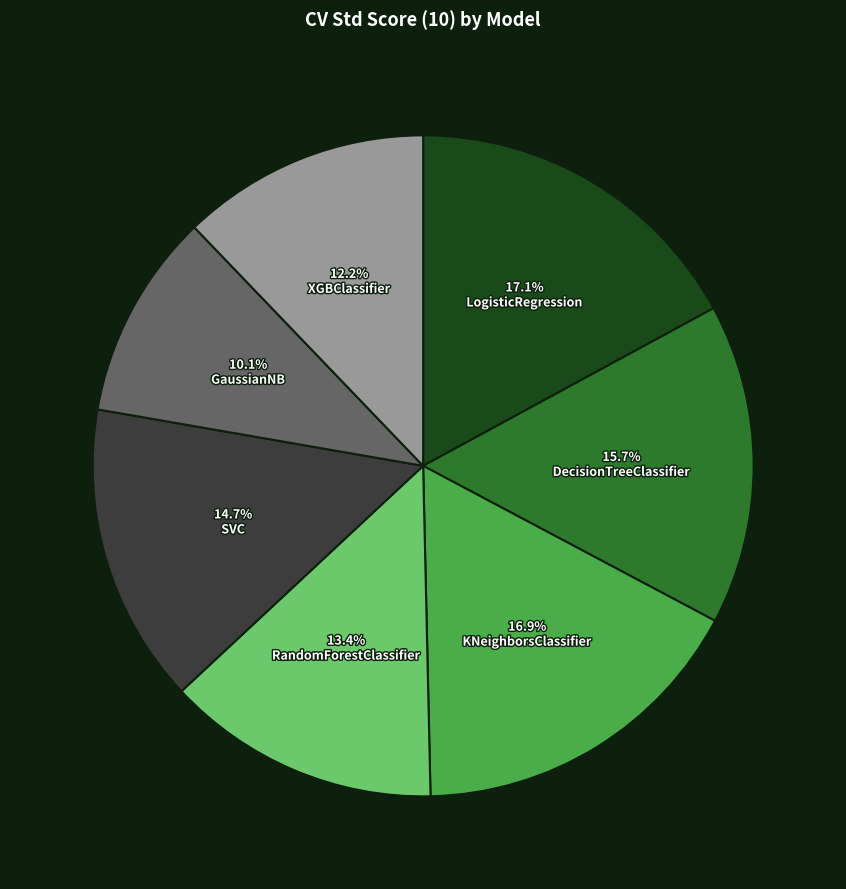

Does any single category account for the majority?

No